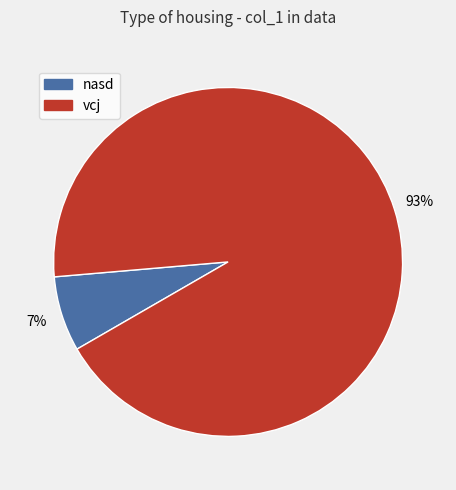

Is the sum of vcj and nasd greater than half?

Yes